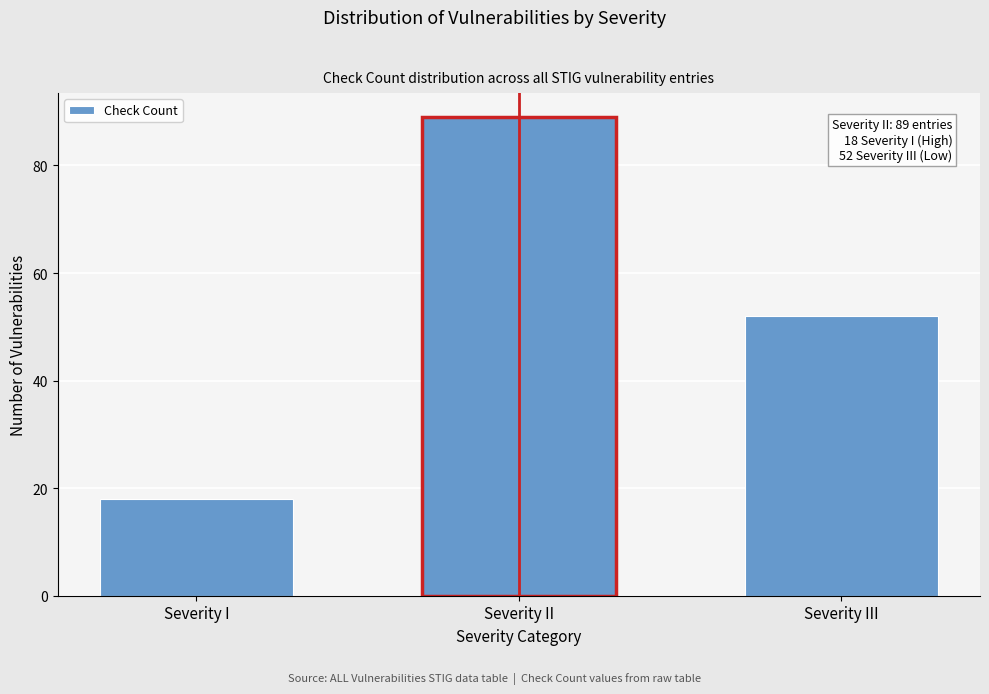

Reading right to left, extract all data points from this chart.

52	89	18